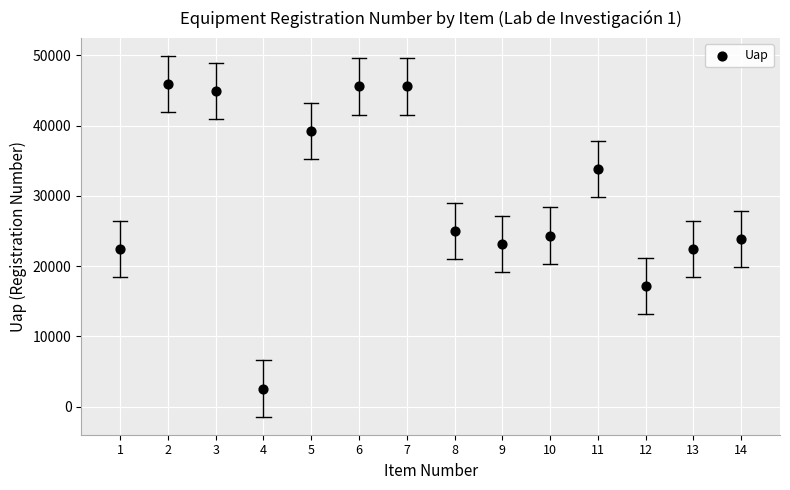

What is the range of Y values (max minus min)?

43341